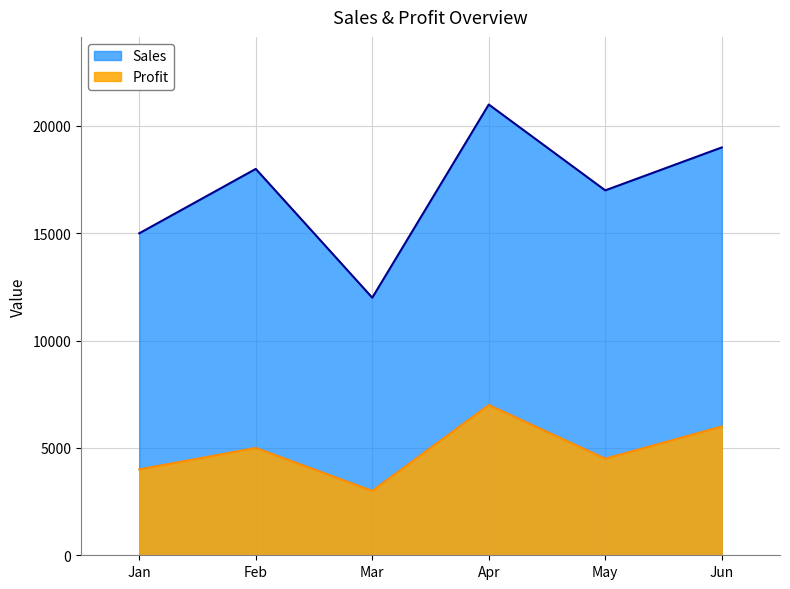

In Profit, how many points are higher than both neighbors (excluding endpoints)?

2